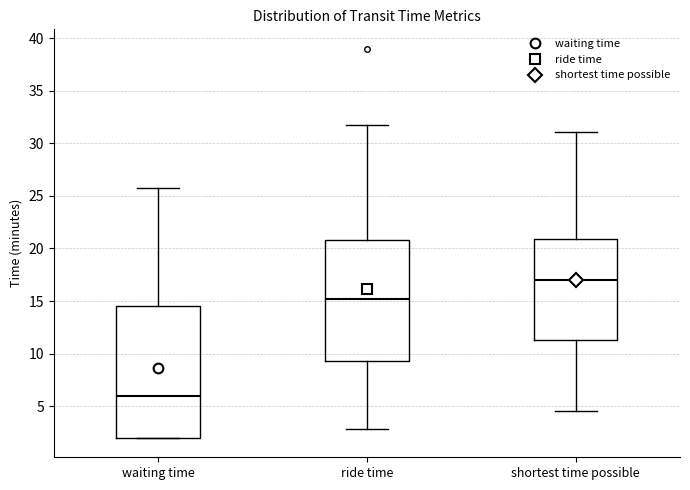

Comparing the boxes themselves (not the whiskers), which one is the tallest?

waiting time